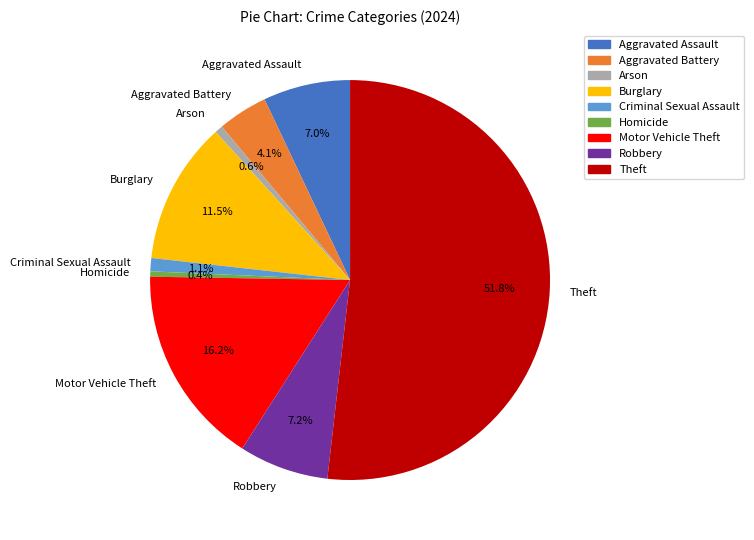

Which slice is the largest?

Theft